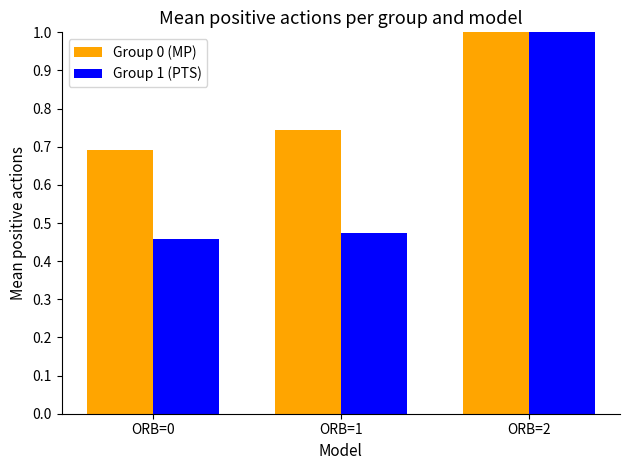

Is it true that Group 1 (PTS) equals 1.0 at ORB=2?

True